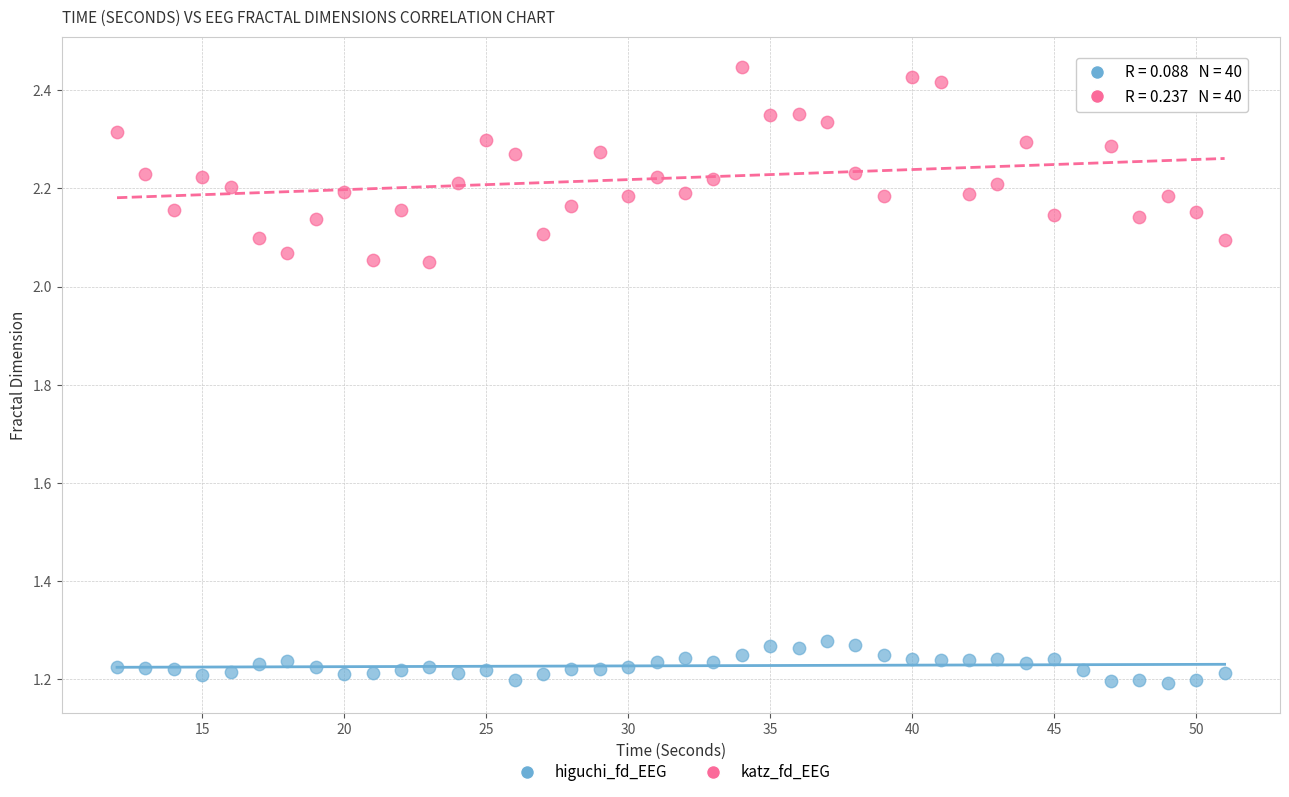

Which series has the widest spread of Y values?

katz_fd_EEG